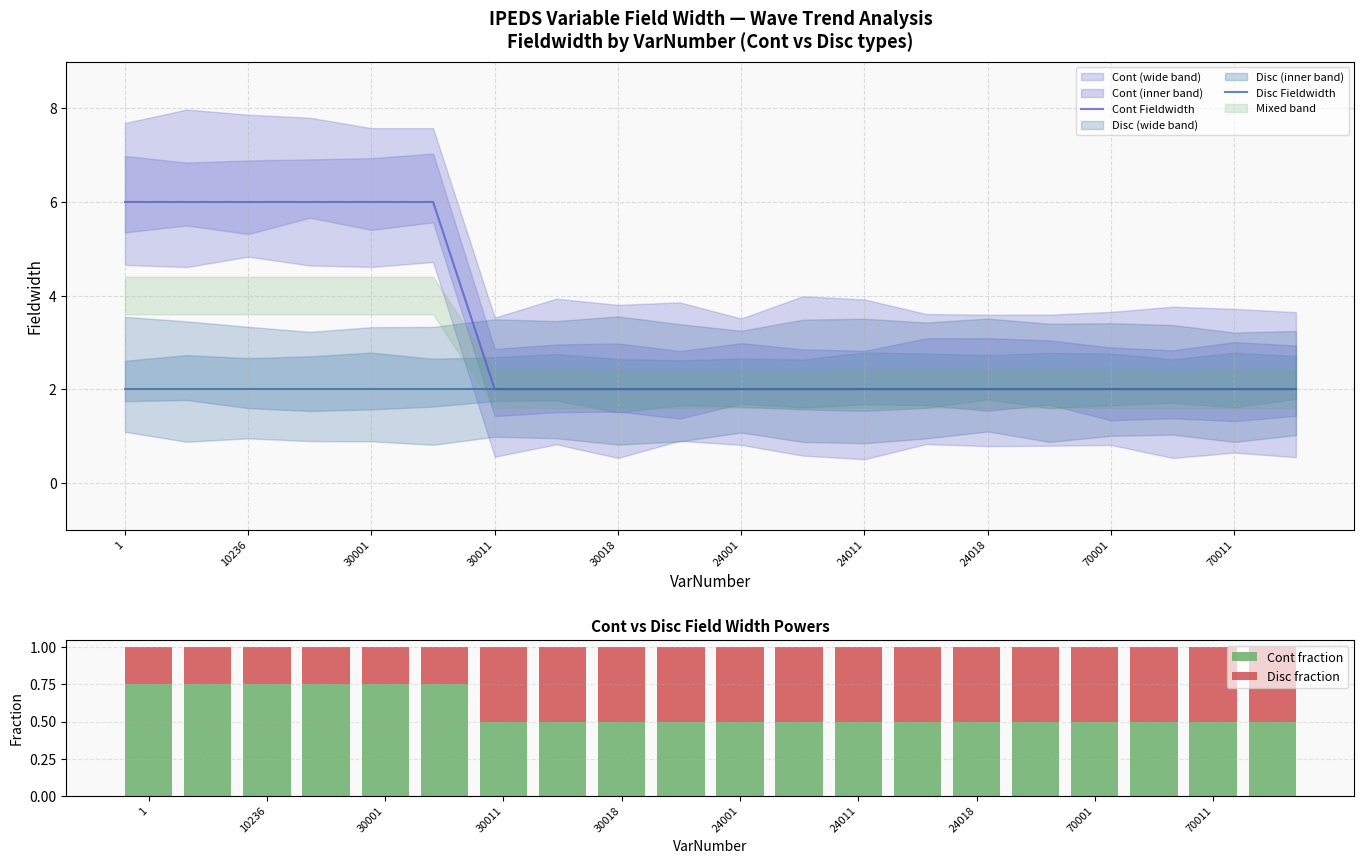

The Disc fraction series shows 0.5 at 13. True or false?

True